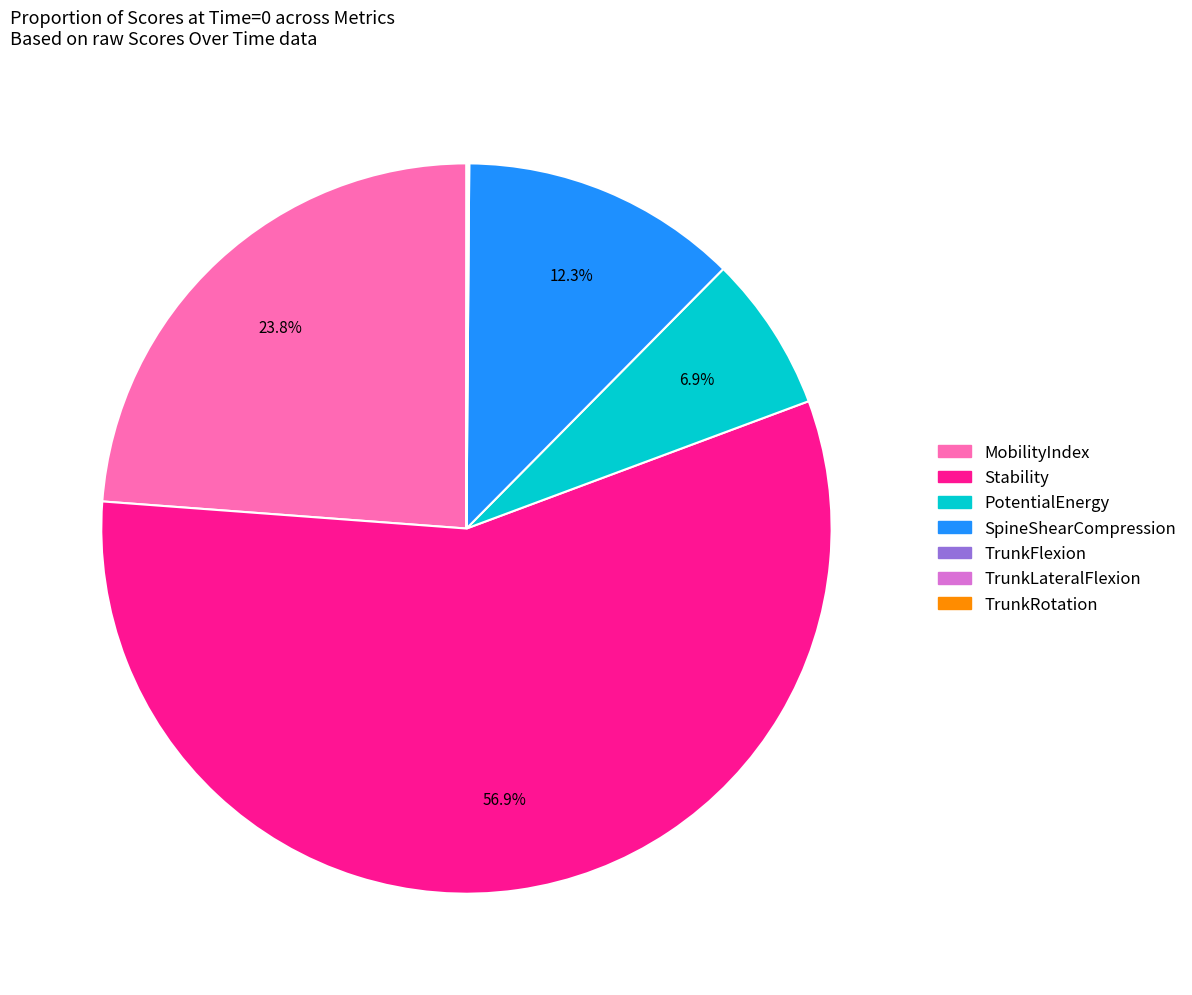

Which category has the biggest portion of the pie?

Stability